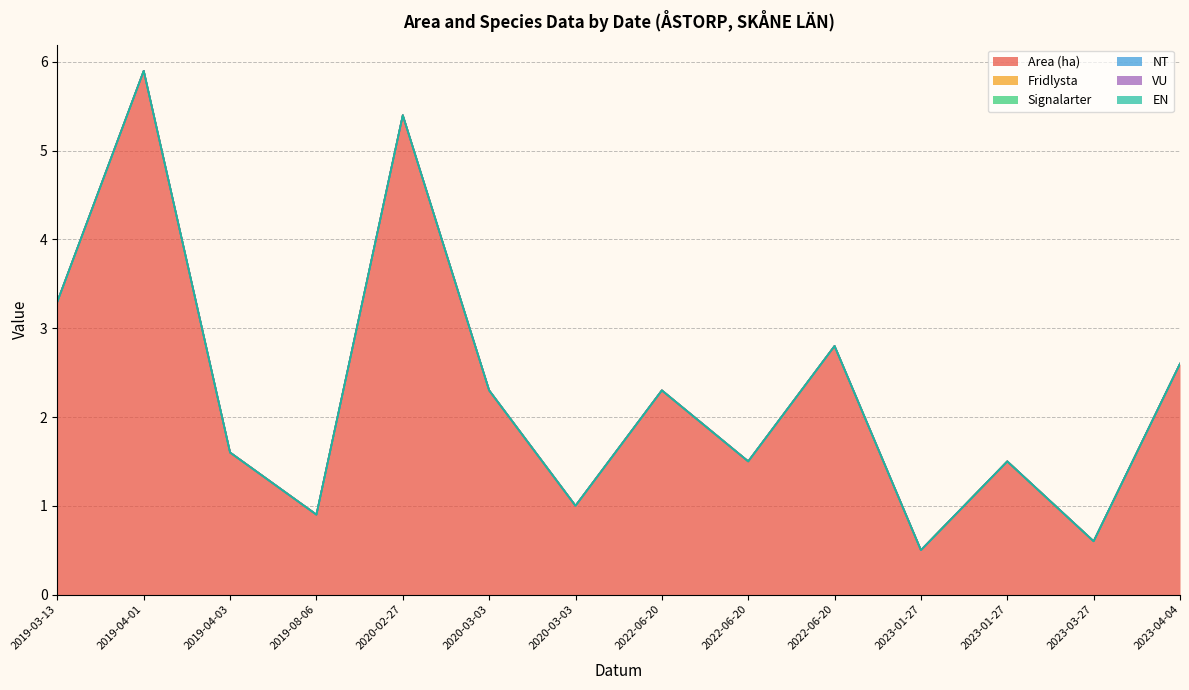

Does the chart display data point markers on the line(s)?

No